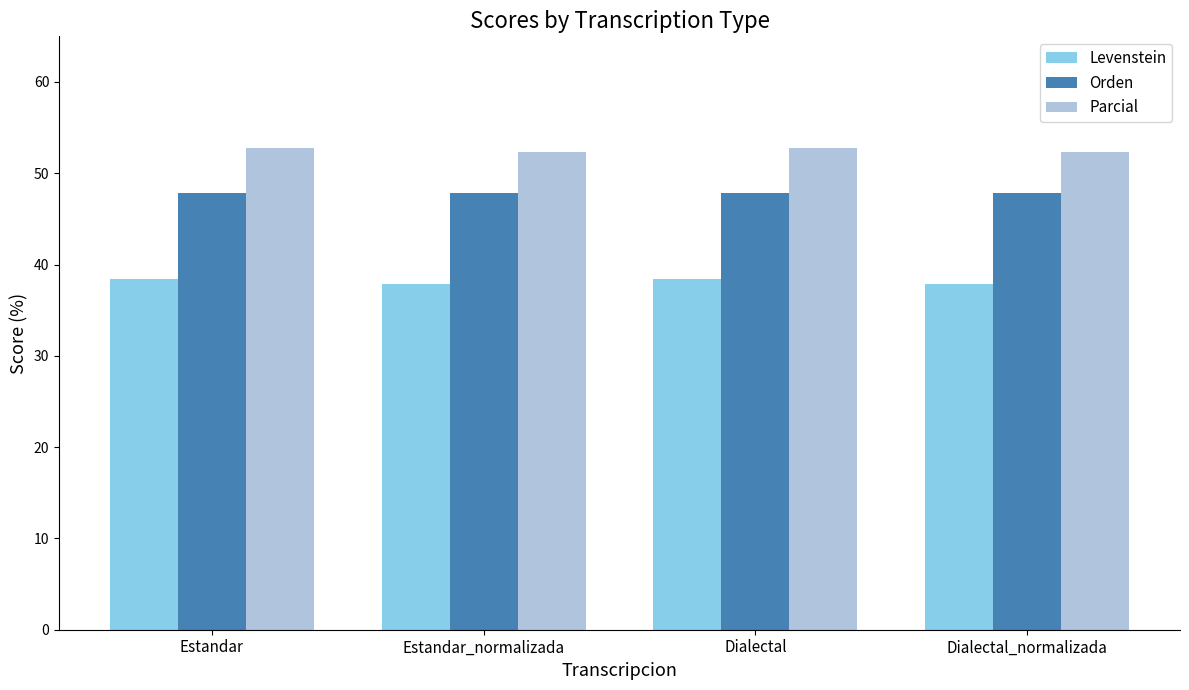

Rank the series at Estandar_normalizada from lowest to highest value.

Levenstein, Orden, Parcial